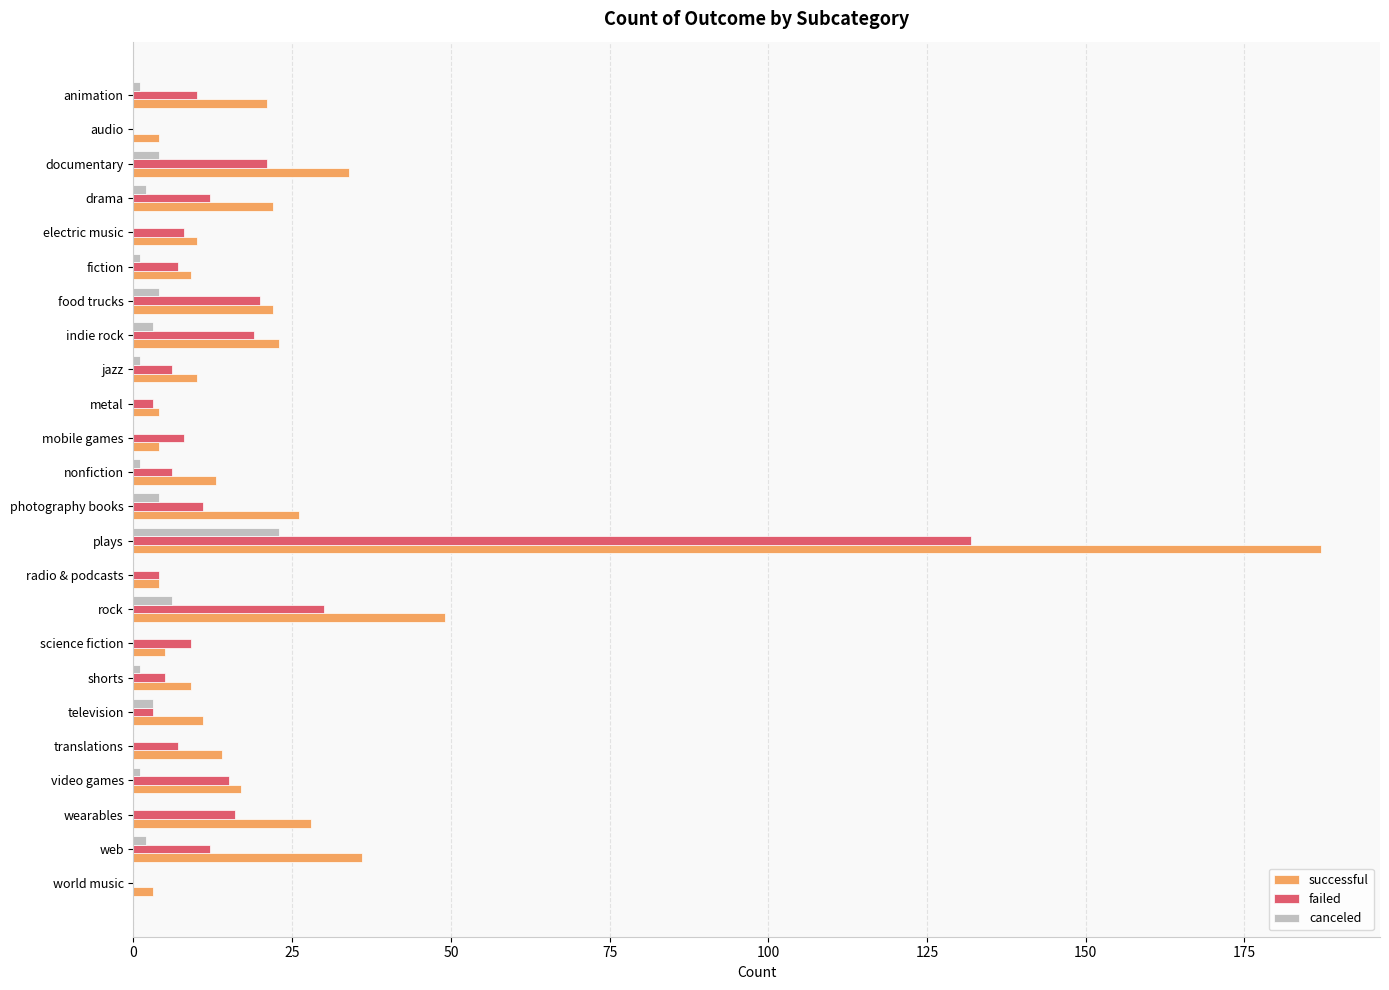

Which series changed the most between food trucks and jazz?

failed